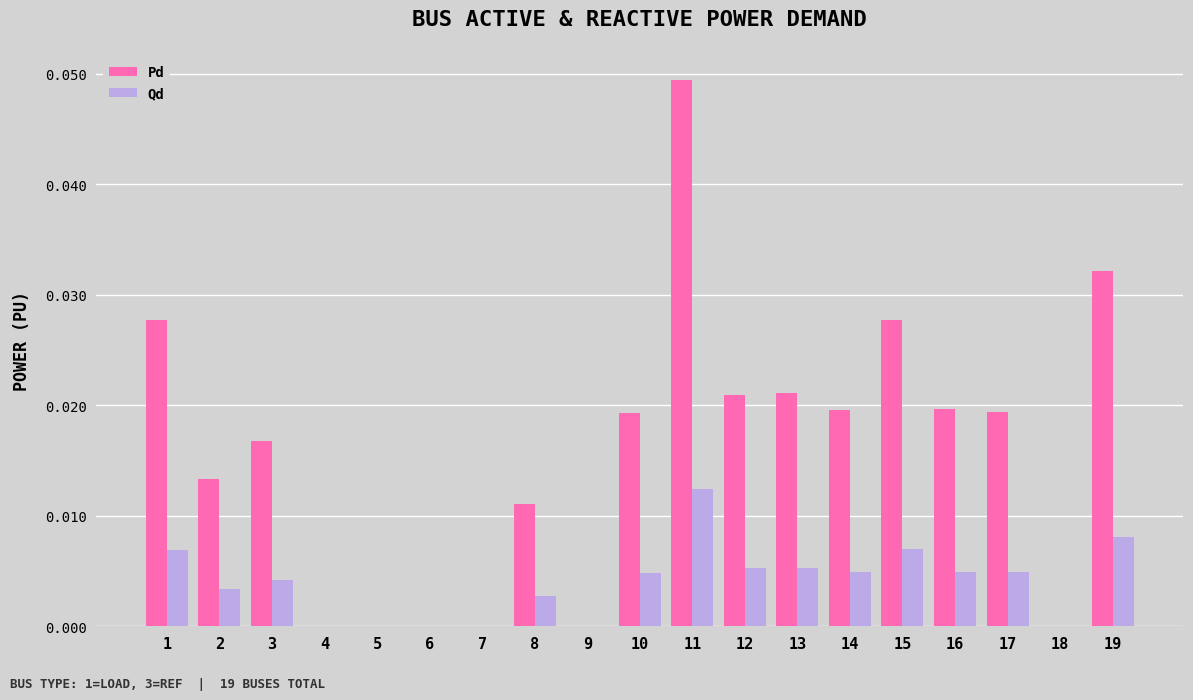

How many groups of bars are there?

19